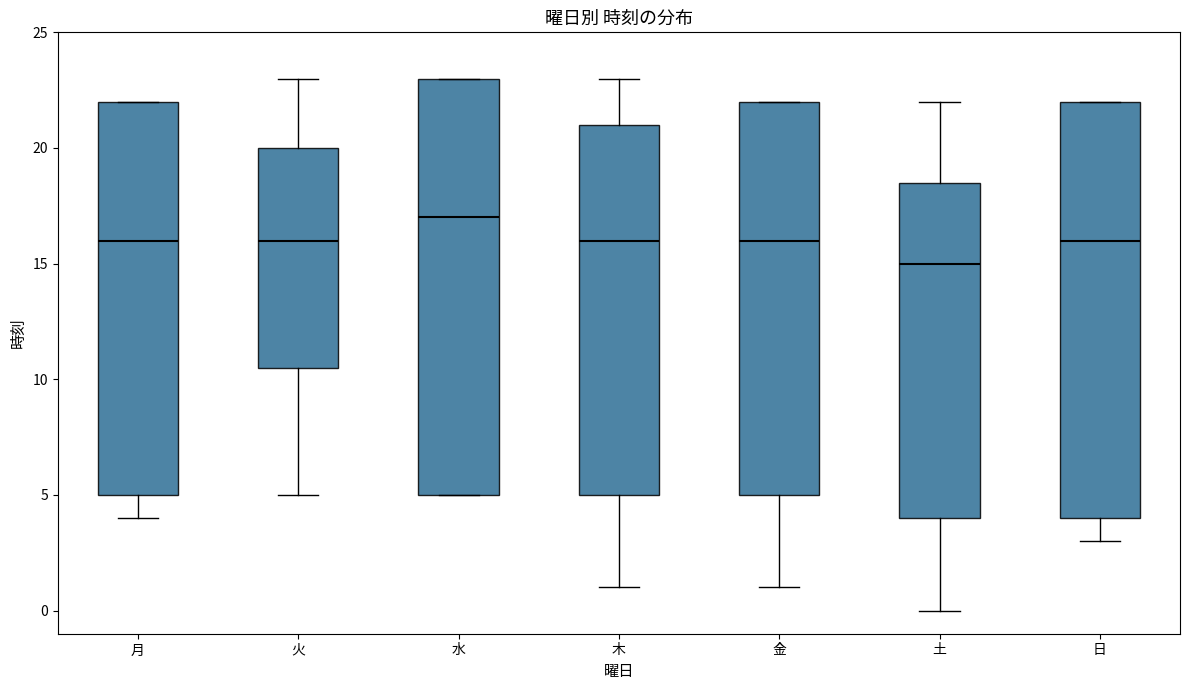

Where is the upper edge of the box for 土 on the y-axis? The values are not printed on the chart, so give them approximately, as read against the axis.

18.5